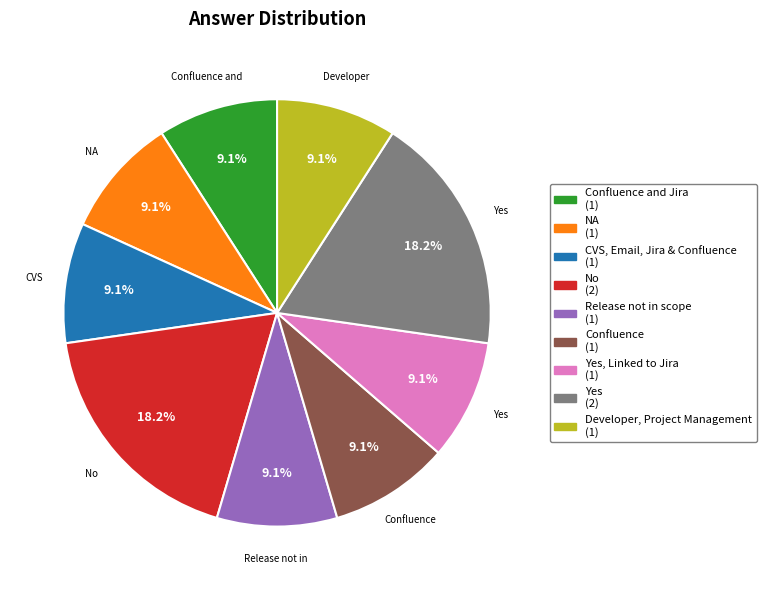

How many slices are in this pie chart?

9